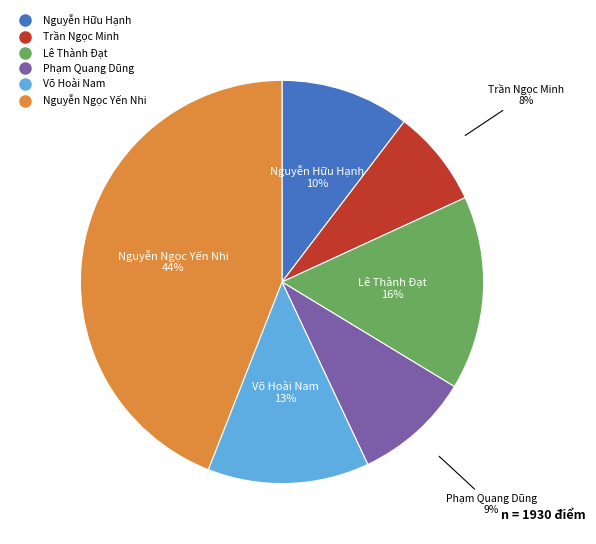

Count the number of slices in the pie.

6